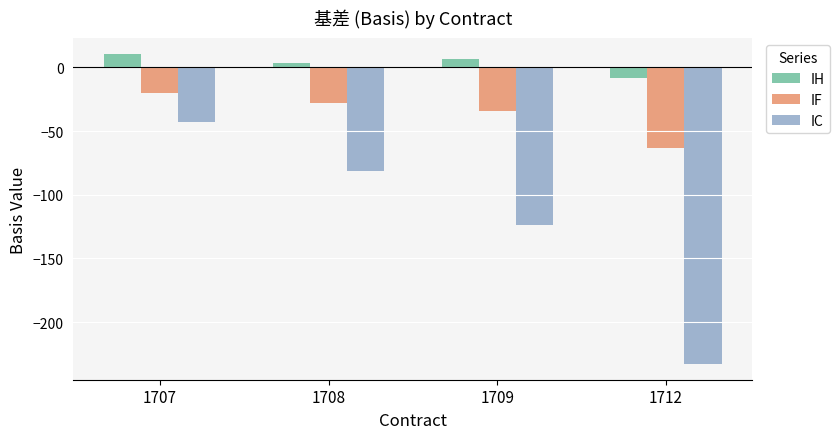

Where is IF nearest to the value -41?

1709